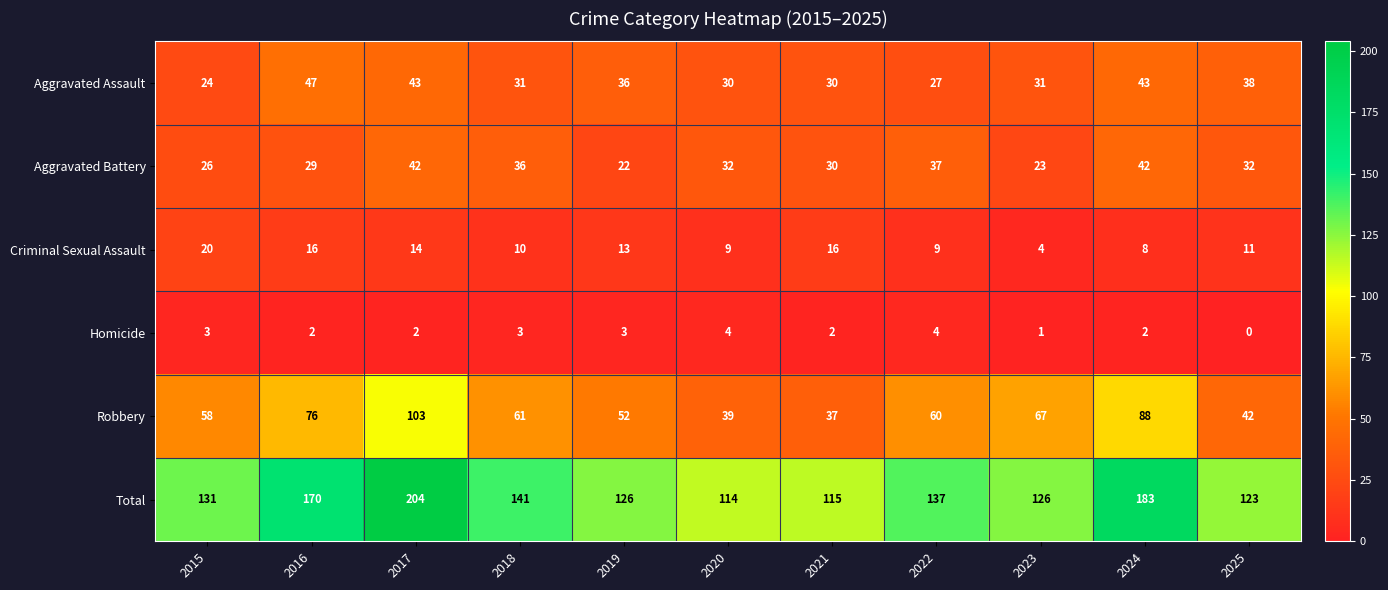

What value does the Criminal Sexual Assault series have at 2017?

14